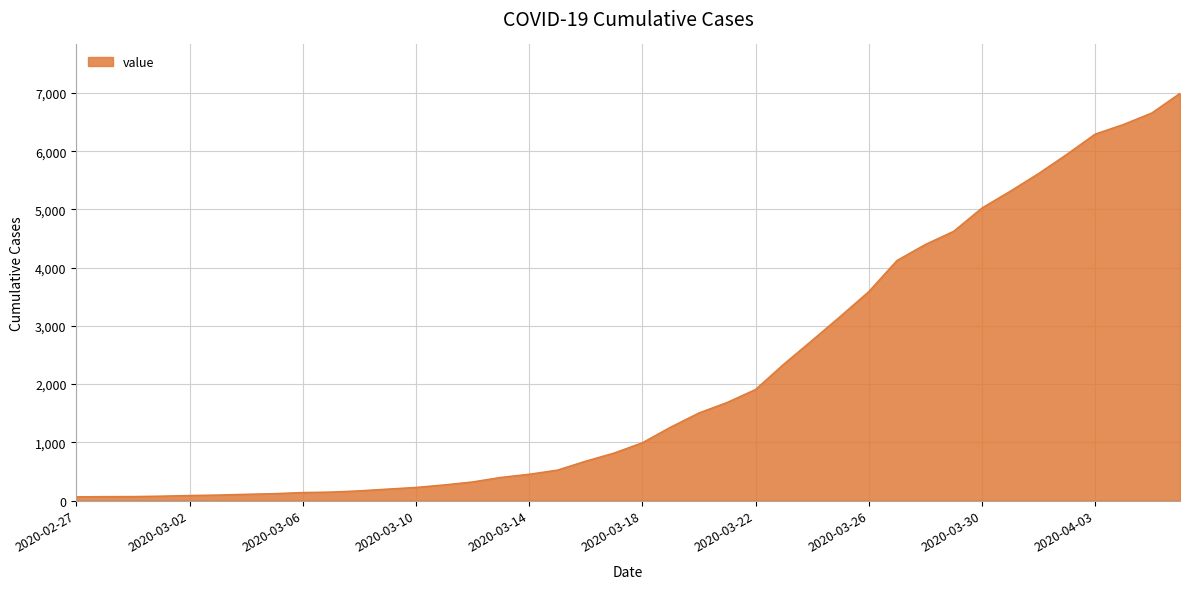

What is the difference between the maximum and minimum values?

6931